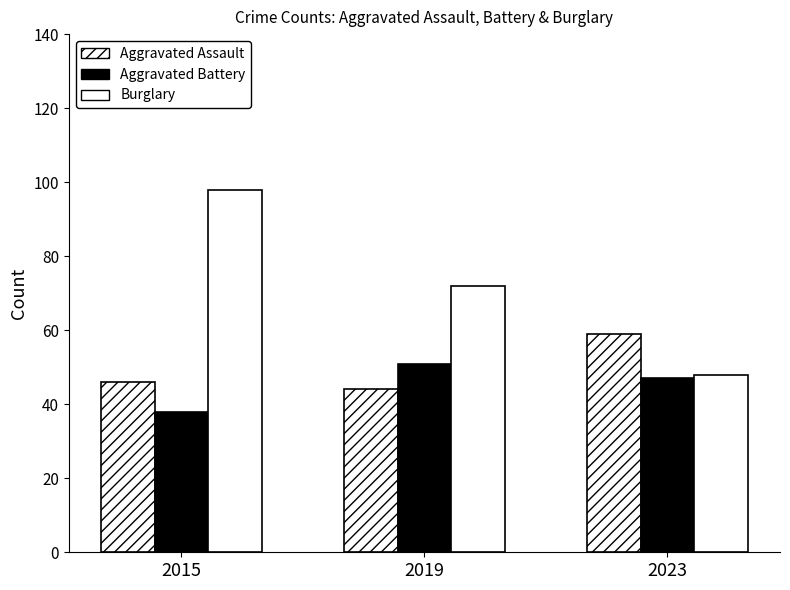

Are the bars grouped side by side (vs. stacked)?

Yes